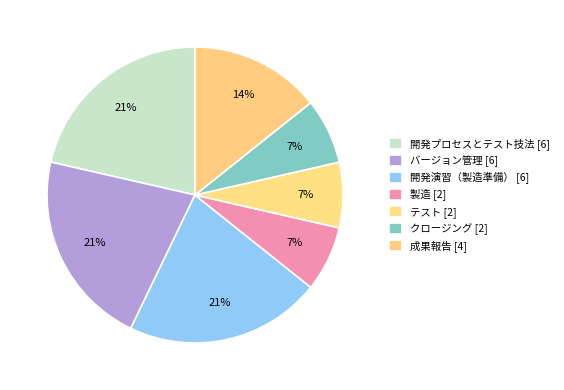

How many slices are in this pie chart?

7